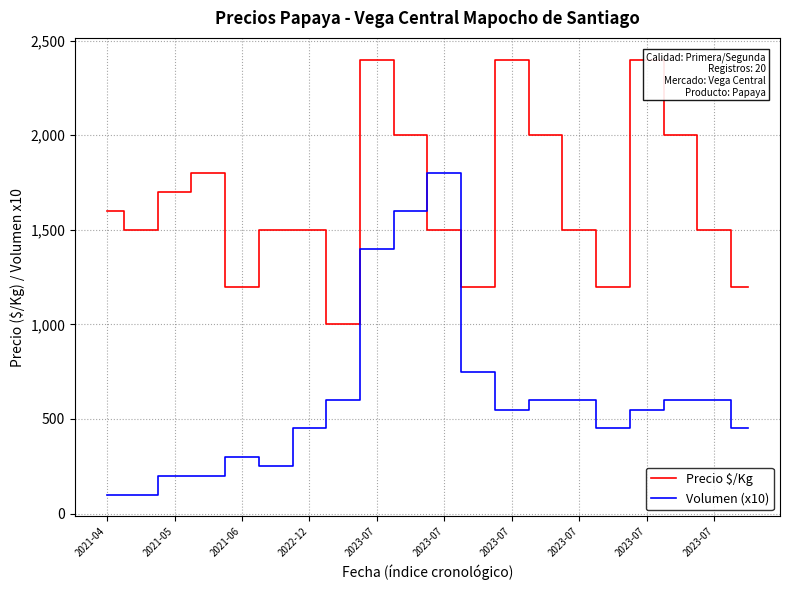

True or false: Precio $/Kg and Volumen (x10) intersect in this chart.

True